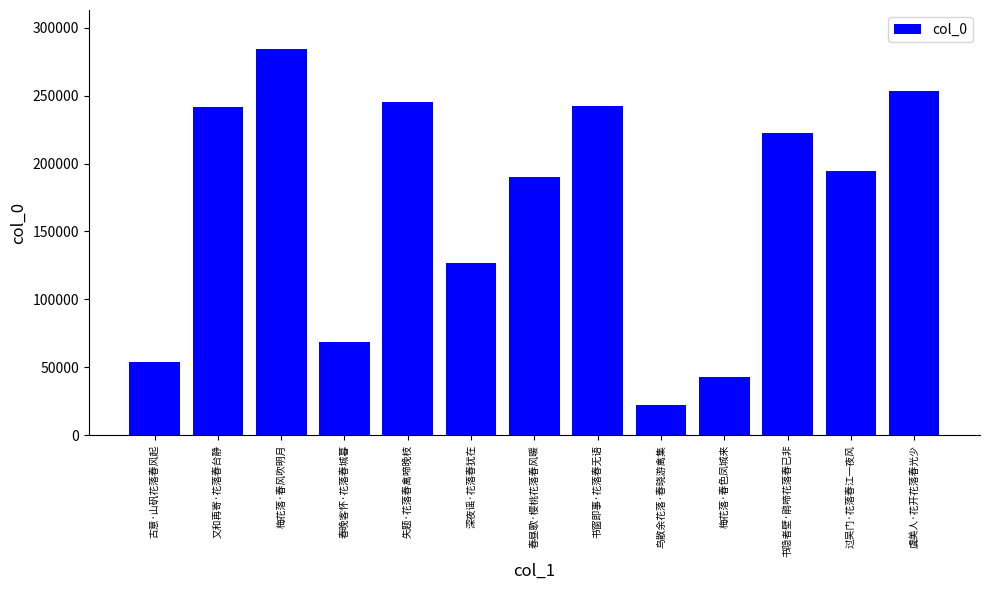

The chart shows a value of 194408 at 过吴门·花落春江一夜风. True or false?

True